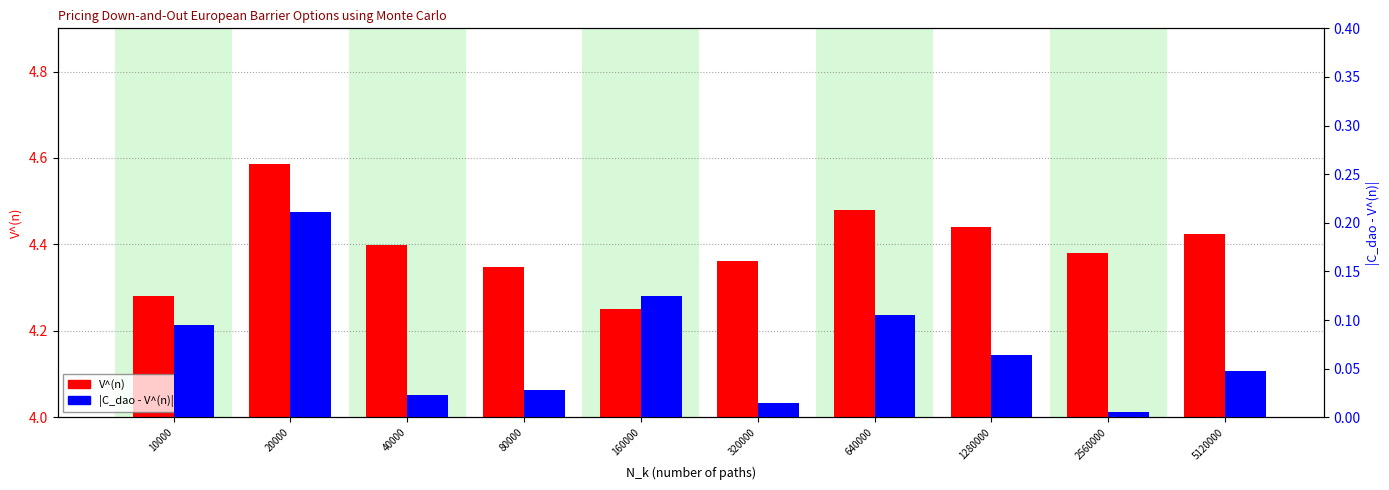

What is the value of the |C_dao - V^(n)| bar at the 2nd from the left?

0.2